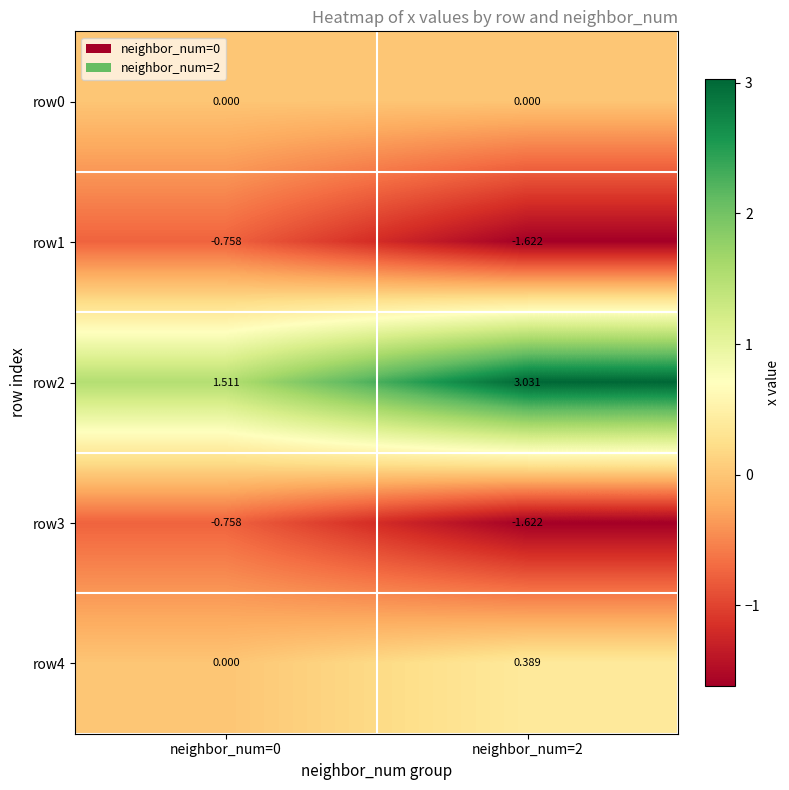

What is the spread (max minus min) of values at neighbor_num=0?

2.3